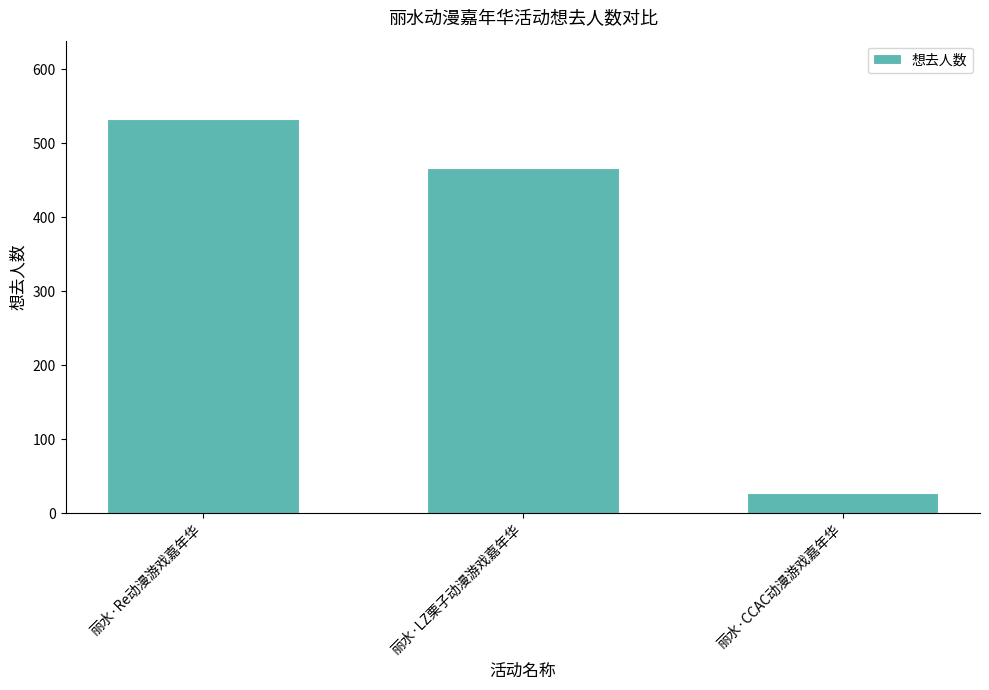

Count the number of categories in the chart.

3